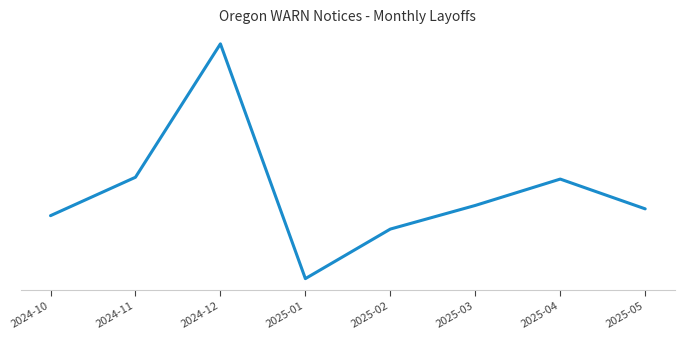

What position from the right is 2025-05?

1